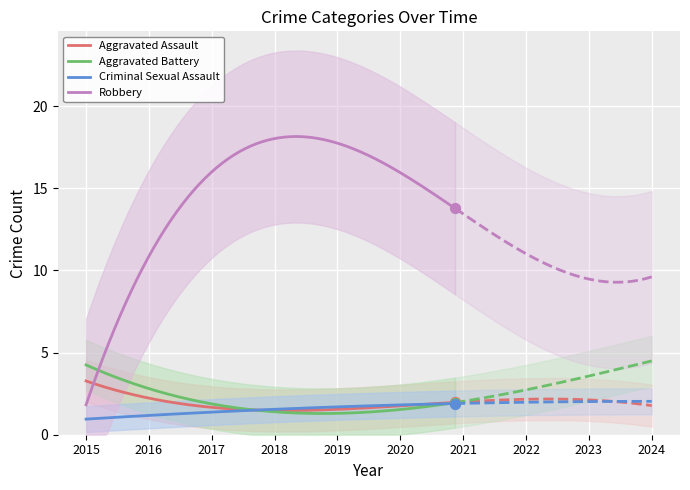

At how many categories does at least one series exceed 4?

10